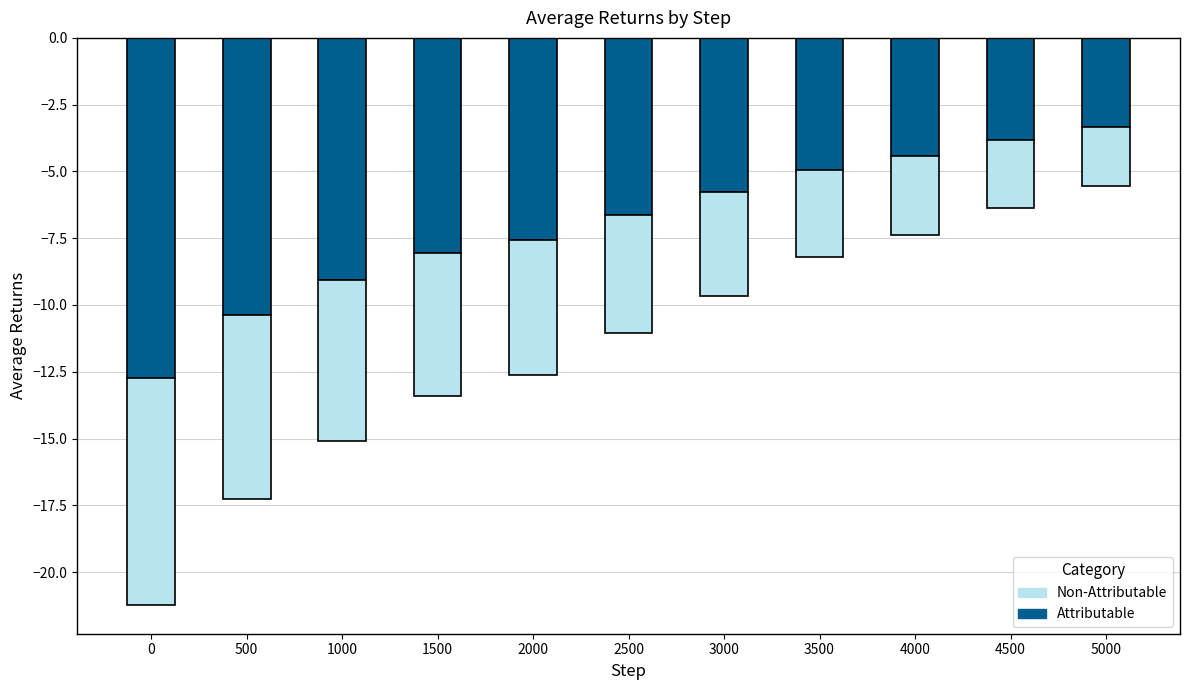

The value of Attributable at 2000 is -7.6. True or false?

True